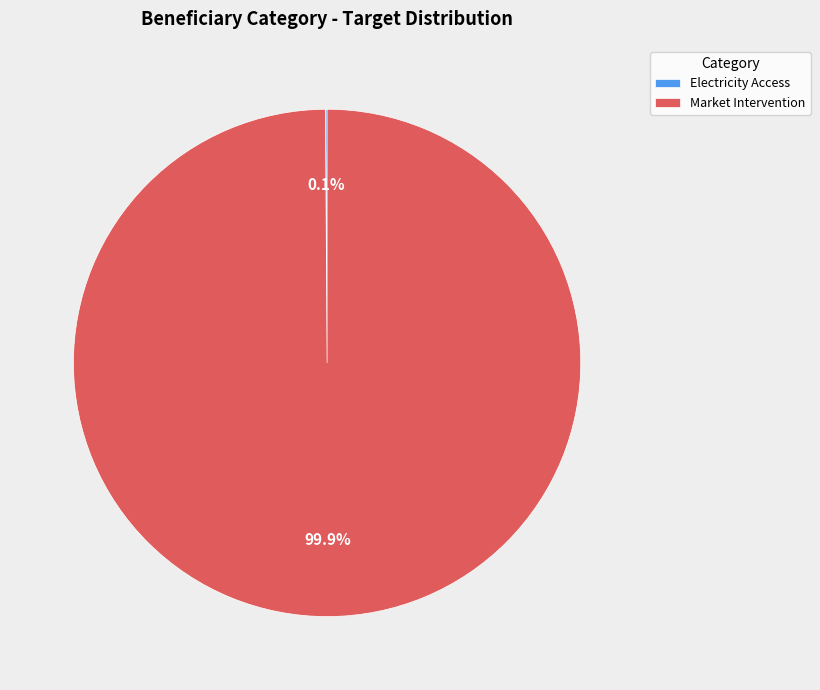

Is Market Intervention the majority of the pie?

Yes